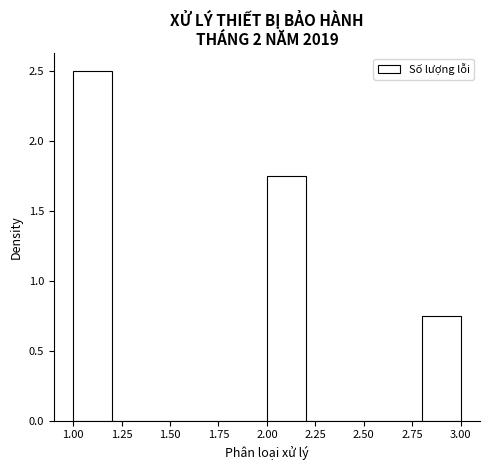

What is the height of the bar covering 2.8 to 3.0 on the x-axis? The values are not printed on the chart, so give them approximately, as read against the axis.

0.75